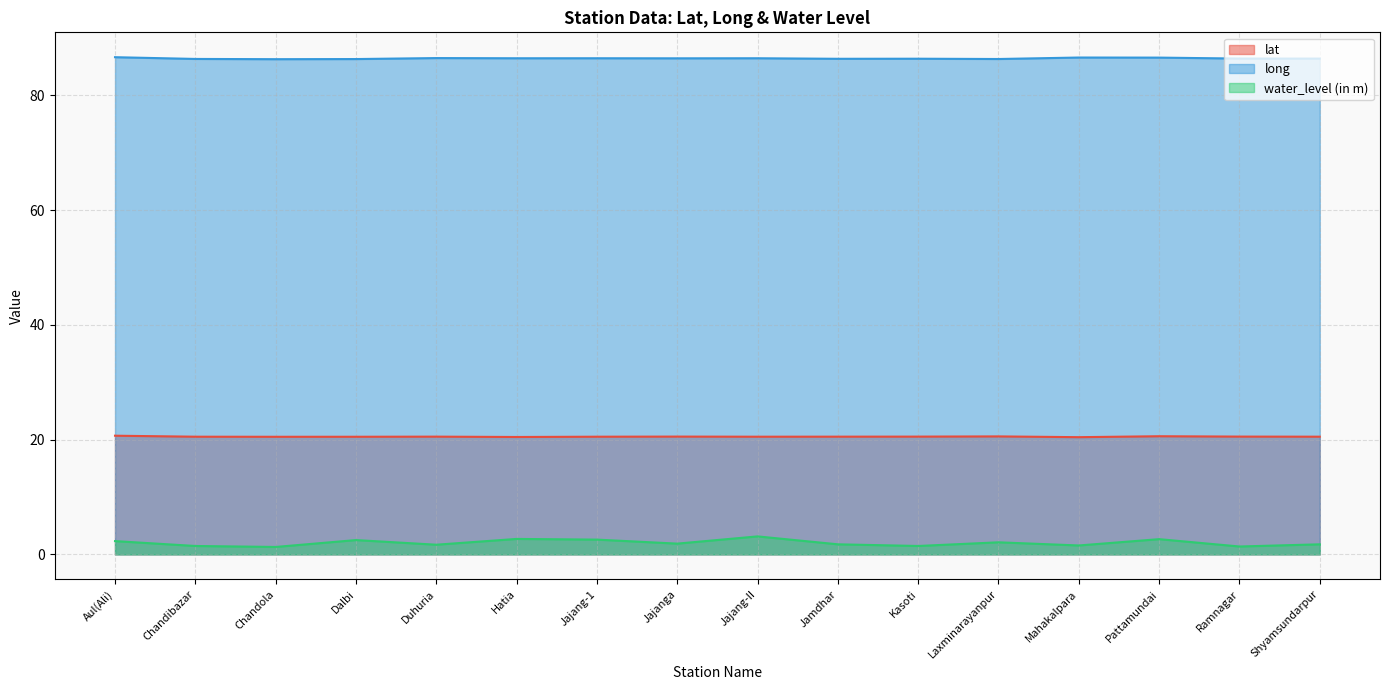

What is the difference between the maximum and second lowest values in the long series?

0.3